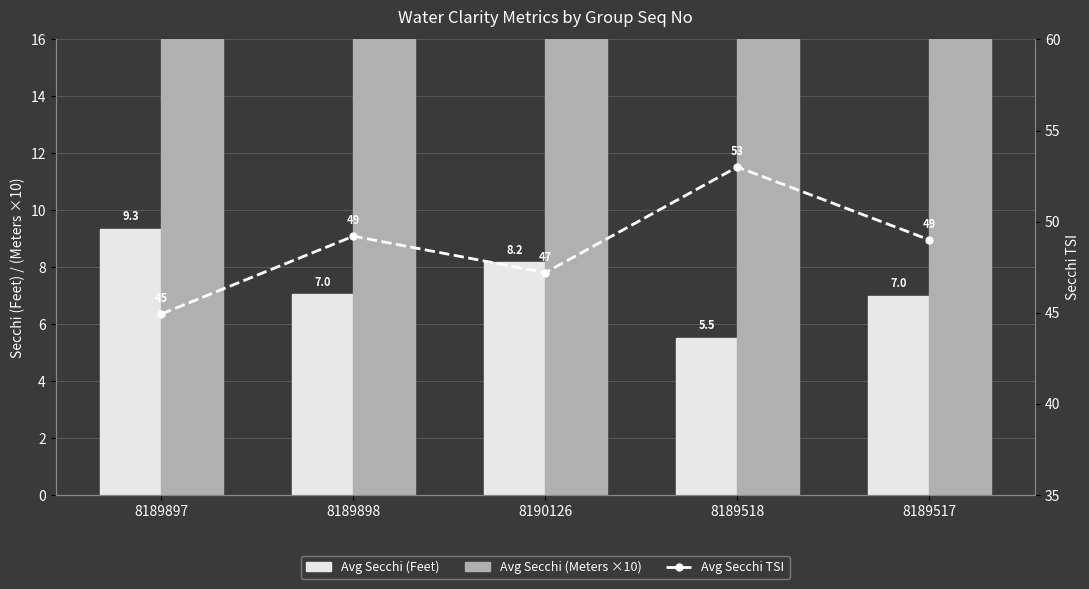

Rank the series at 8189897 from lowest to highest value.

Avg Secchi (Feet), Avg Secchi (Meters ×10), Avg Secchi TSI